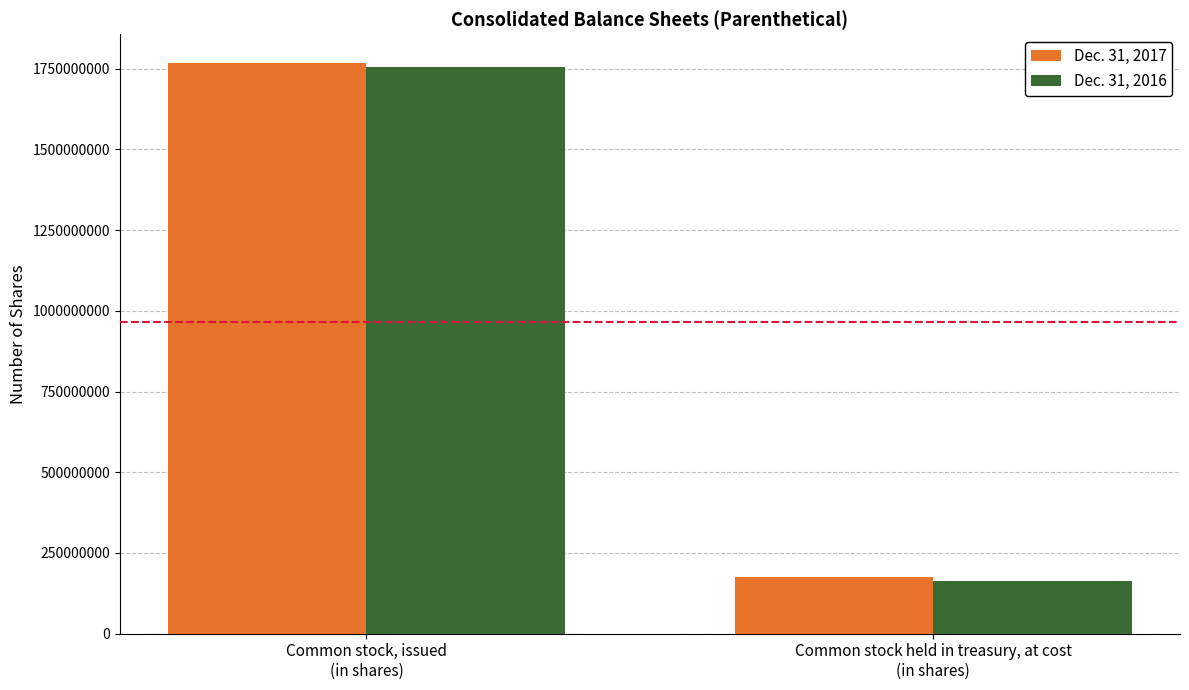

What is the lowest value of the Dec. 31, 2016 series?

162387762